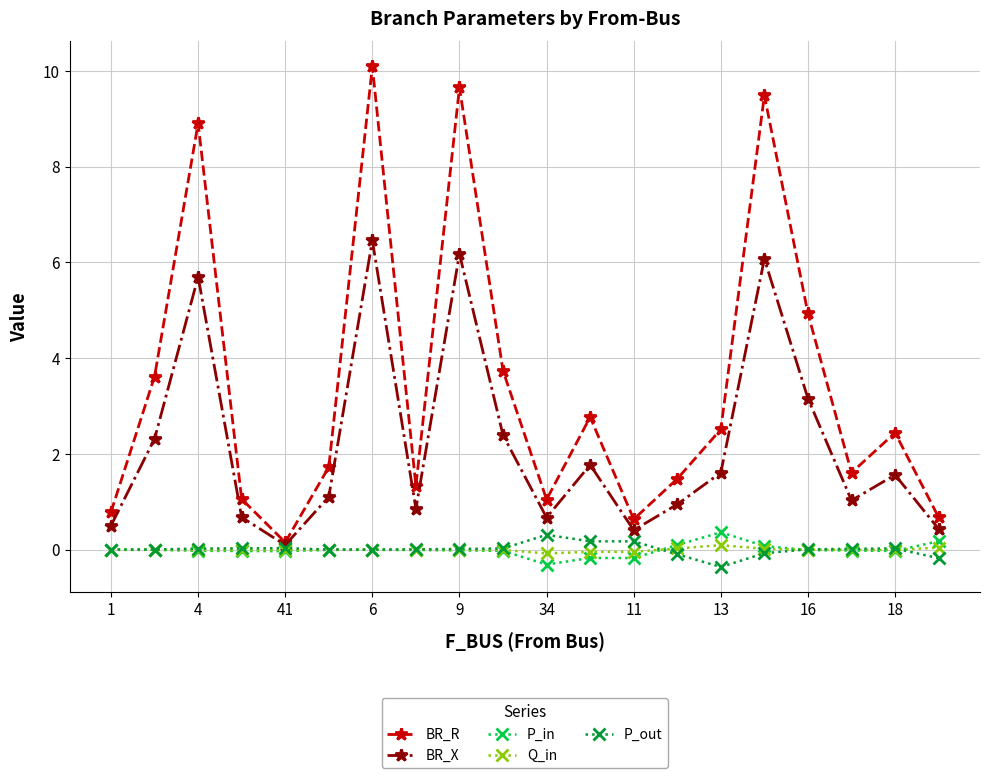

What is the maximum value shown in the chart?

10.1